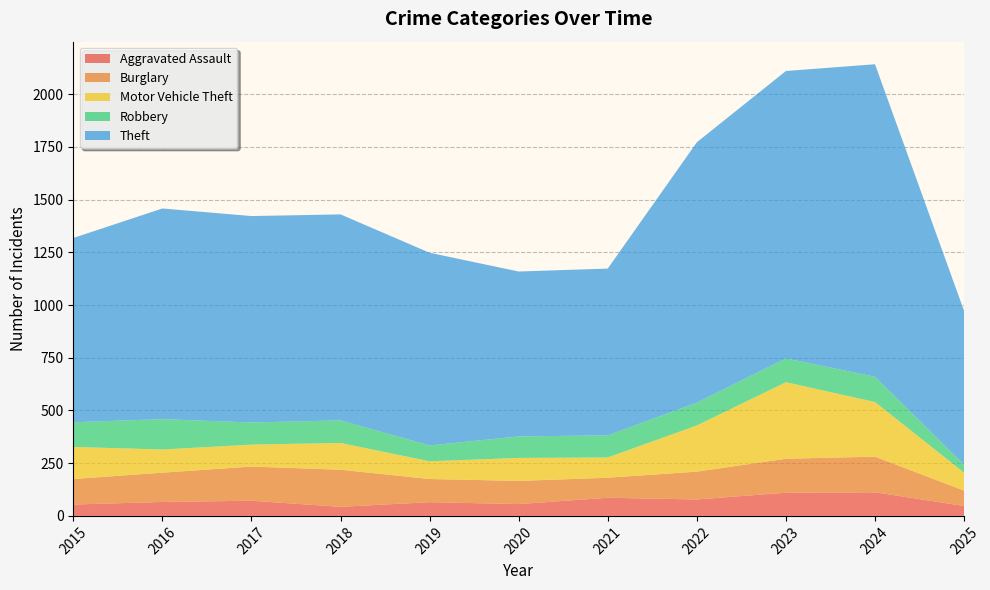

Reading left to right, what are all the values shown in this chart?

Aggravated Assault: 2015=54	2016=66	2017=72	2018=43	2019=65	2020=56	2021=86	2022=78	2023=110	2024=112	2025=47
Burglary: 2015=121	2016=139	2017=162	2018=176	2019=110	2020=110	2021=95	2022=132	2023=161	2024=169	2025=73
Motor Vehicle Theft: 2015=152	2016=110	2017=104	2018=127	2019=84	2020=109	2021=96	2022=219	2023=363	2024=259	2025=85
Robbery: 2015=117	2016=144	2017=105	2018=107	2019=75	2020=102	2021=105	2022=108	2023=113	2024=120	2025=38
Theft: 2015=874	2016=999	2017=979	2018=977	2019=914	2020=782	2021=791	2022=1235	2023=1363	2024=1482	2025=729